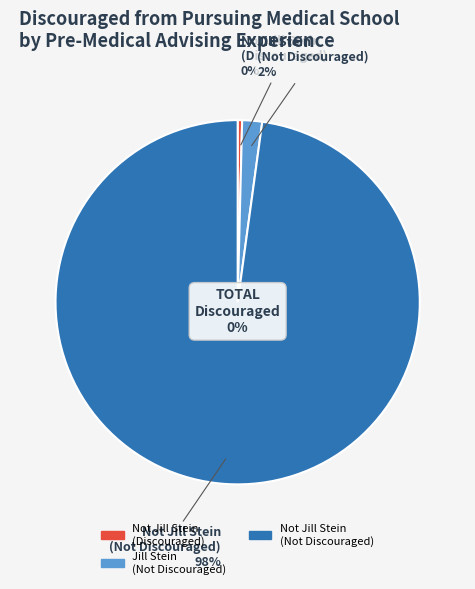

The Jill Stein - Not Discouraged slice represents 1% of the pie. True or false?

False